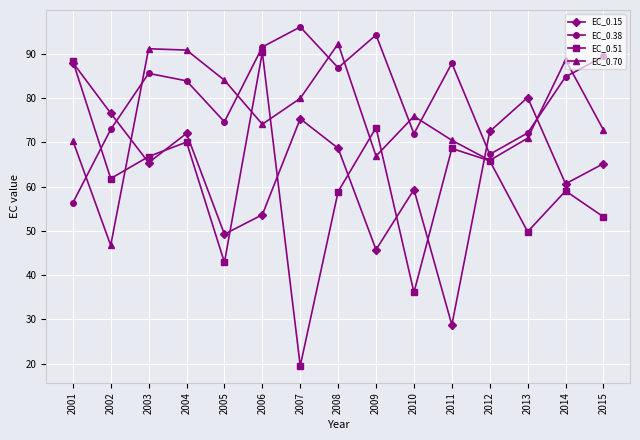

List the series in order of their overall mean, lowest first.

EC_0.51, EC_0.15, EC_0.70, EC_0.38